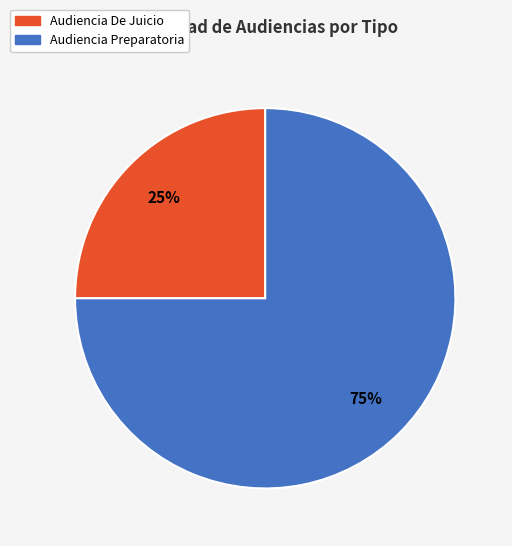

To the nearest percent, what is the difference between the Audiencia Preparatoria and Audiencia De Juicio slice percentages?

50%